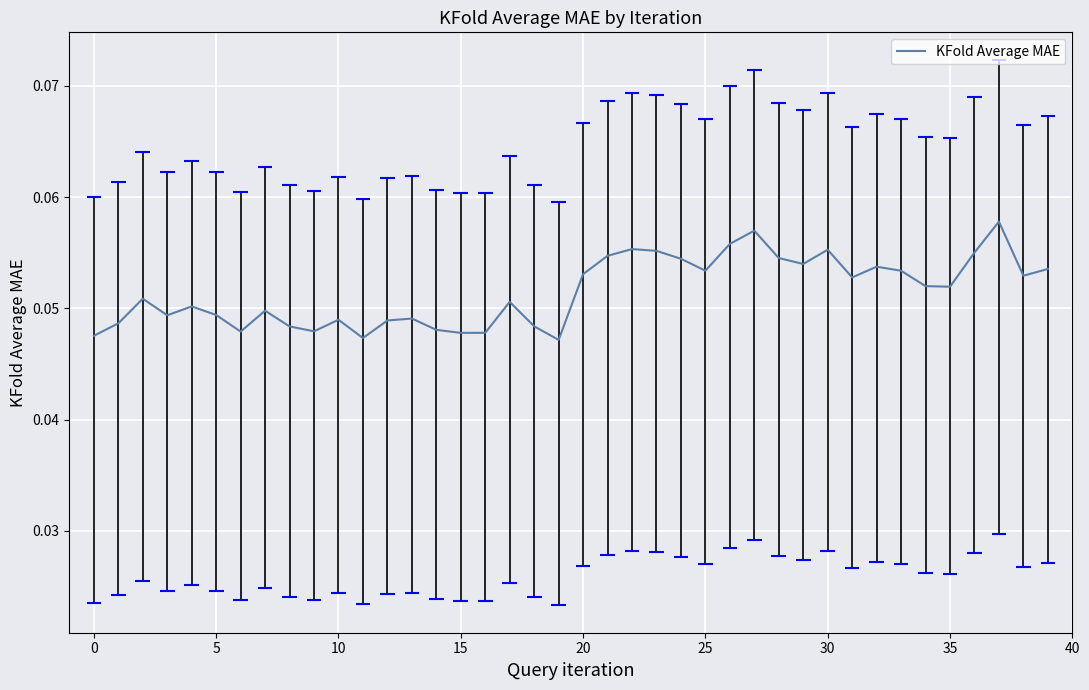

The value at 13 is 0.1. True or false?

False